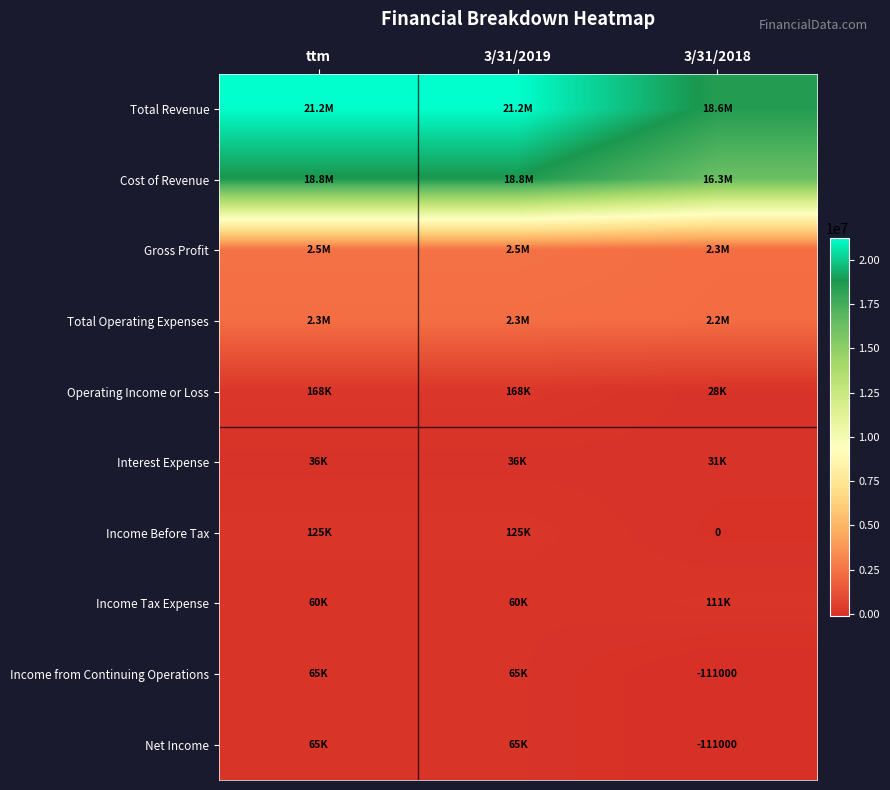

The value of Total Revenue at 3/31/2018 is 18550000. True or false?

True